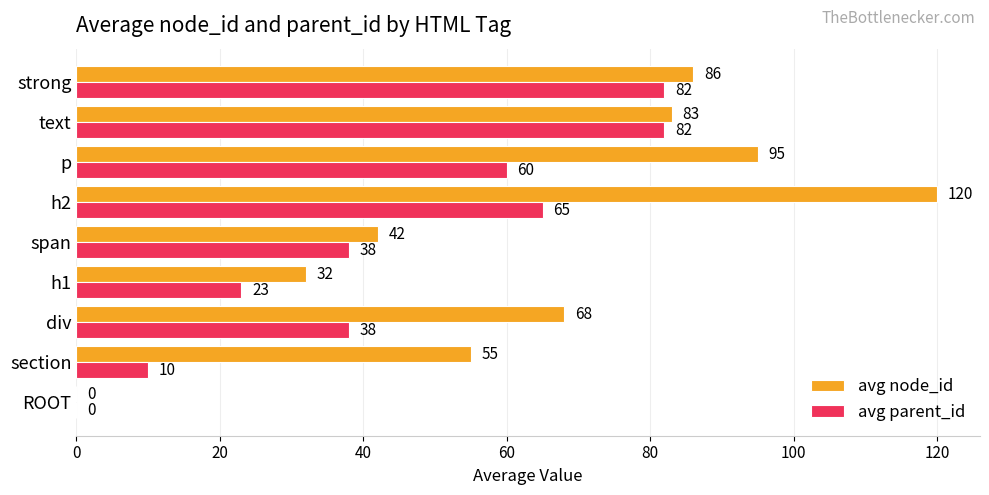

True or false: avg parent_id has a value of 88 at h2.

False